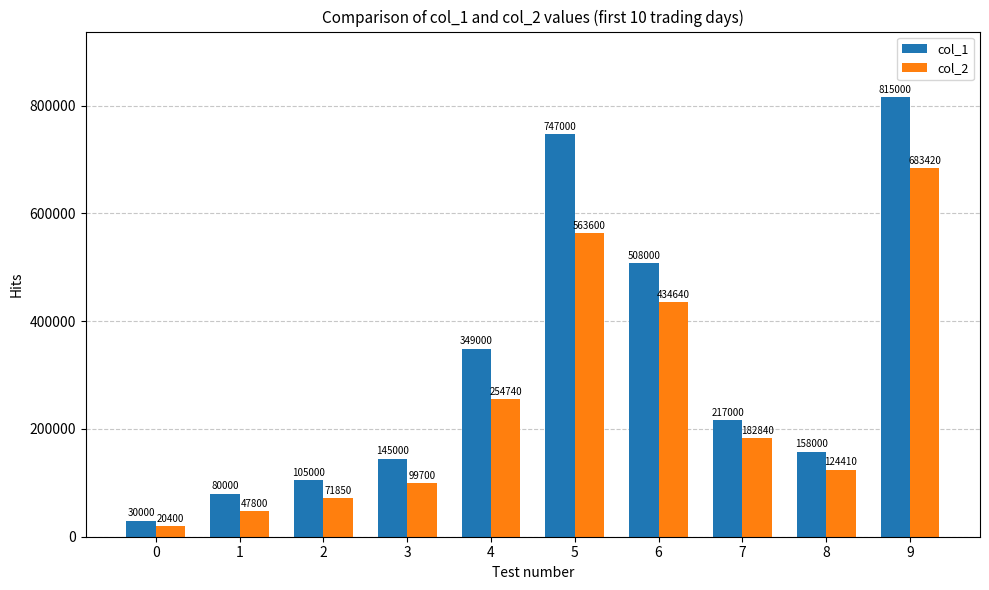

What is the value of the col_2 bar at the 10th from the left?

683420